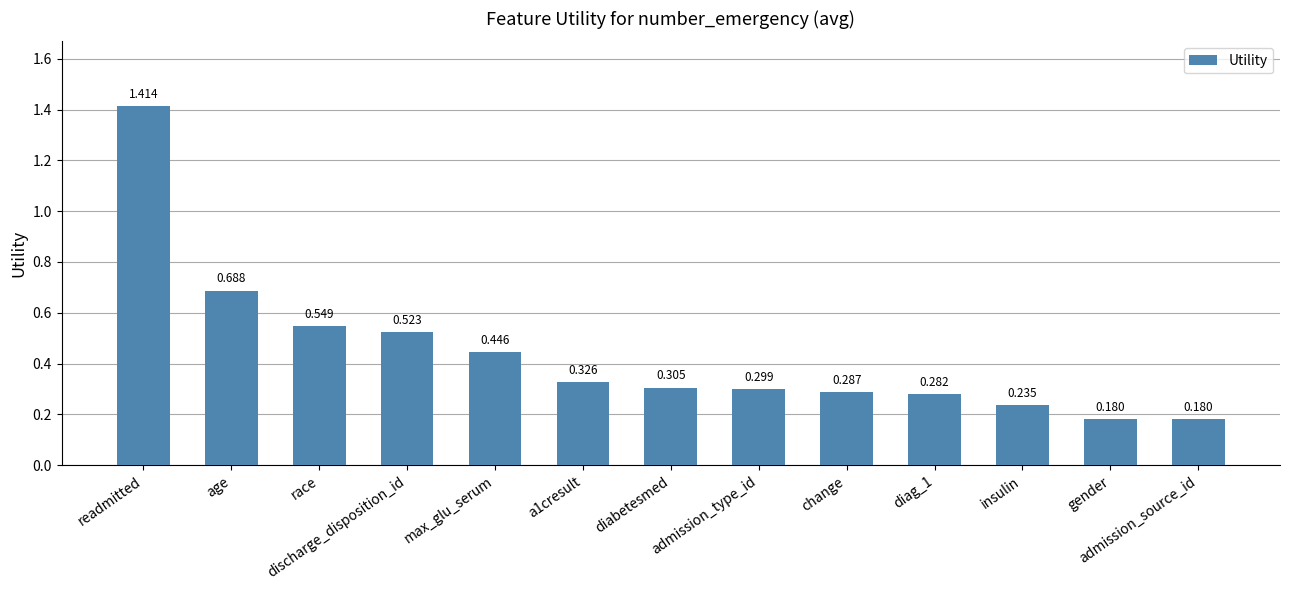

Which category has the highest value across all series?

readmitted